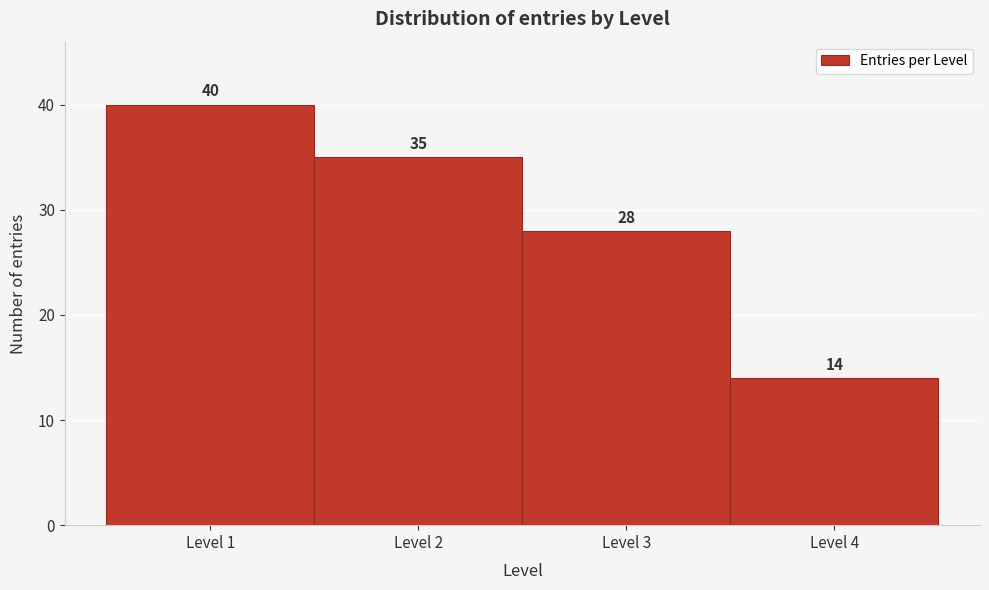

Which range on the x-axis has the tallest bar?

0.5 to 1.5